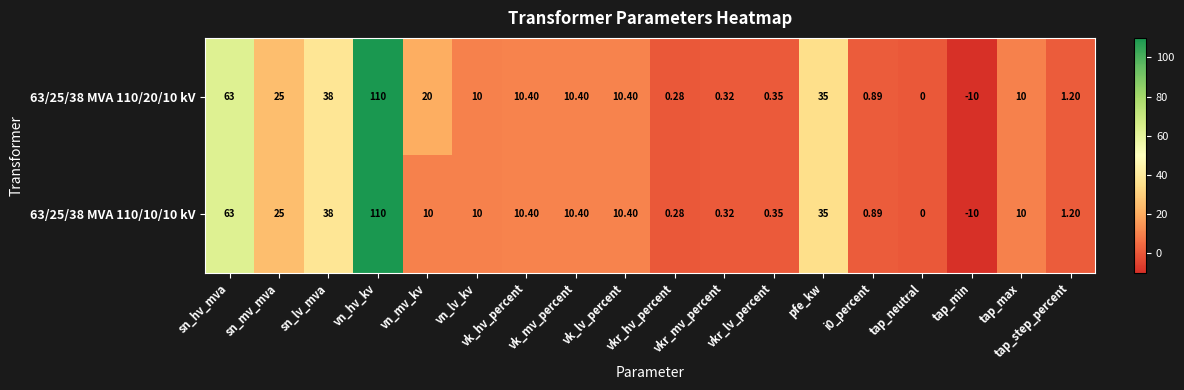

How many distinct data groups are displayed?

2